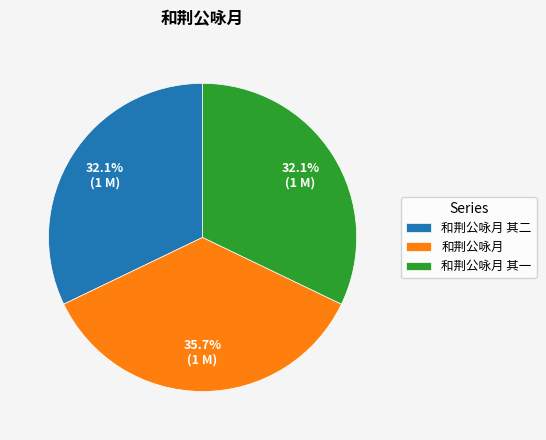

Is there any slice that represents more than half of the pie?

No